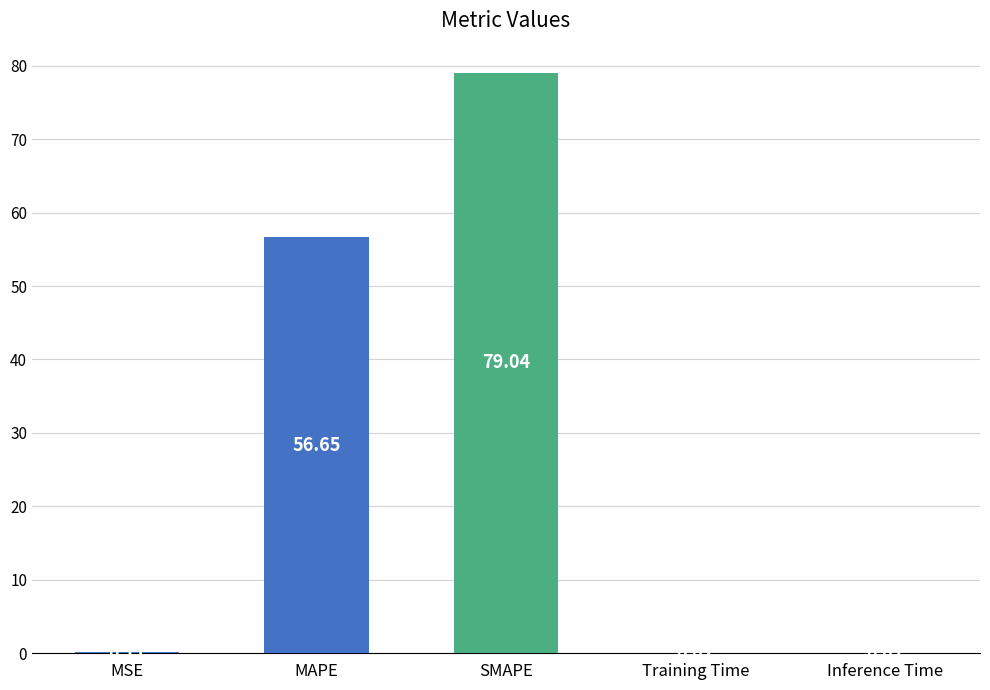

At which category does the chart reach its peak across all series?

SMAPE